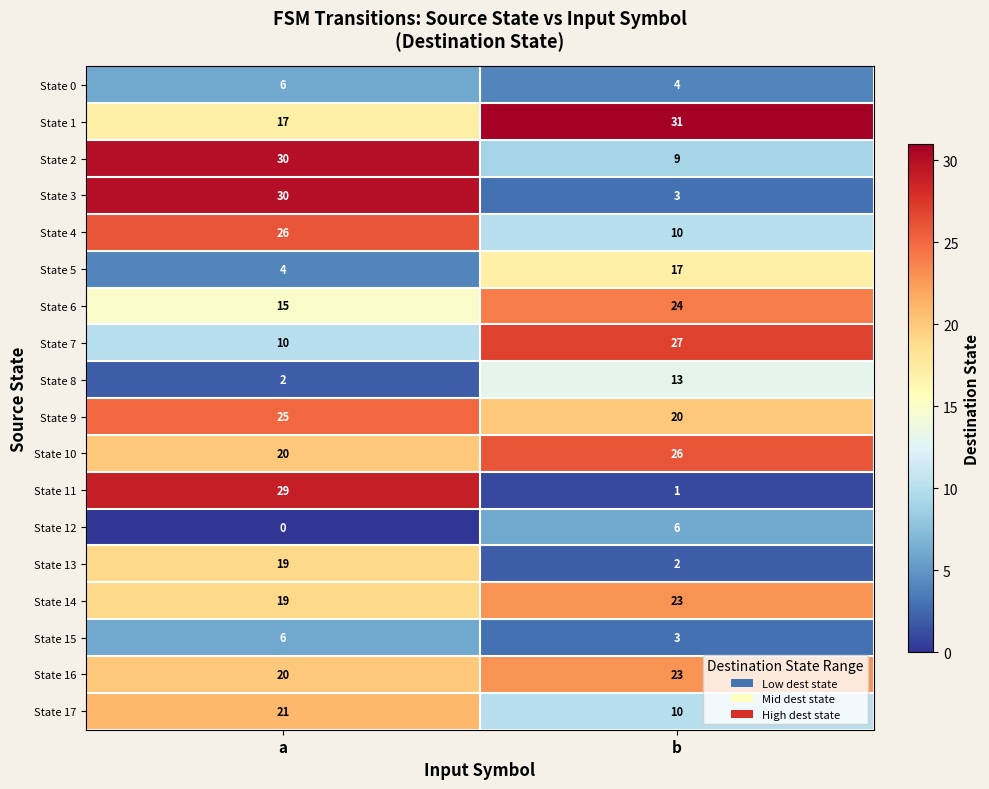

Which series has the largest total across all categories?

State 1